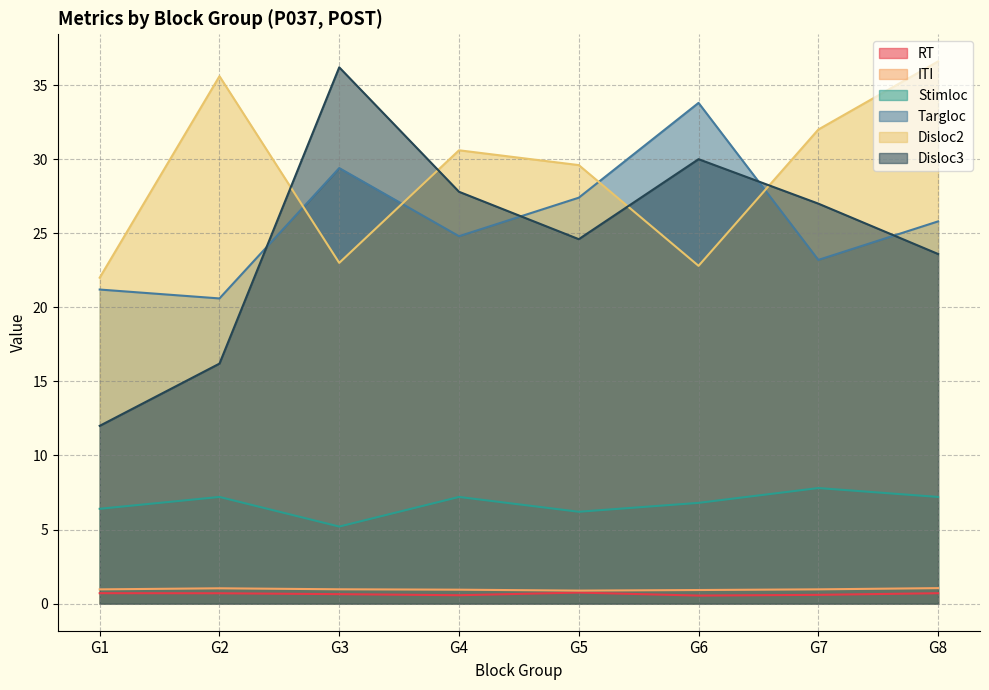

Which series has the largest range (max minus min)?

Disloc3